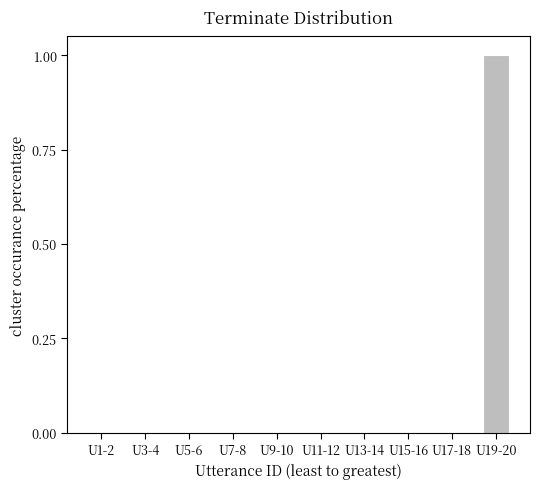

Reading left to right, extract all data points from this chart.

0	0	0	0	0	0	0	0	0	1